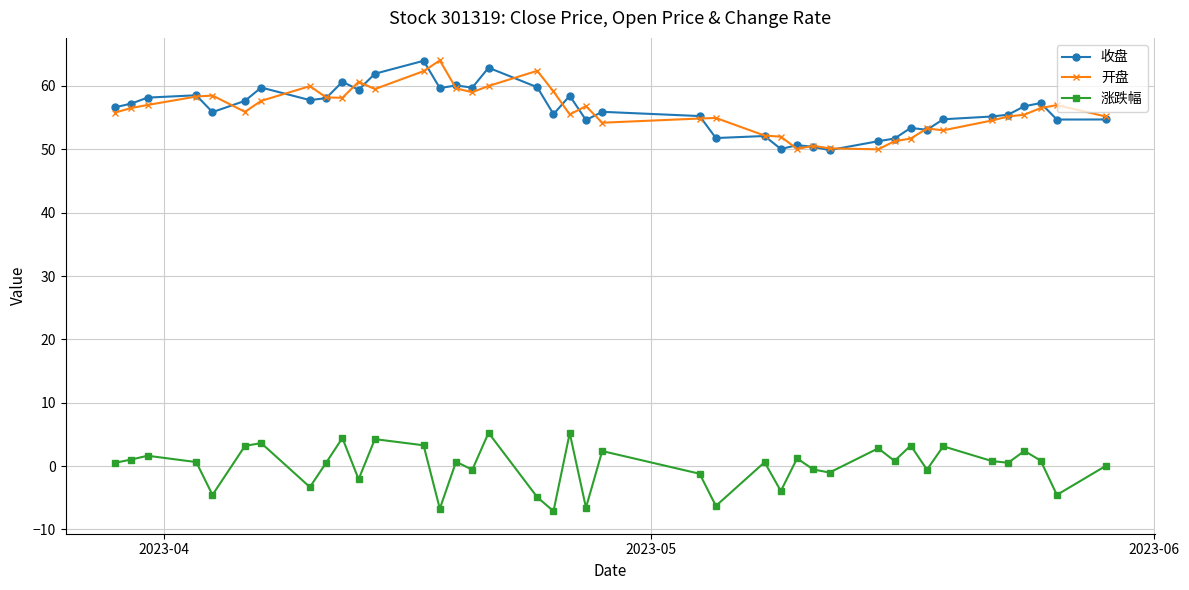

What is the value of the 收盘 point at the 8th from the left?

57.8